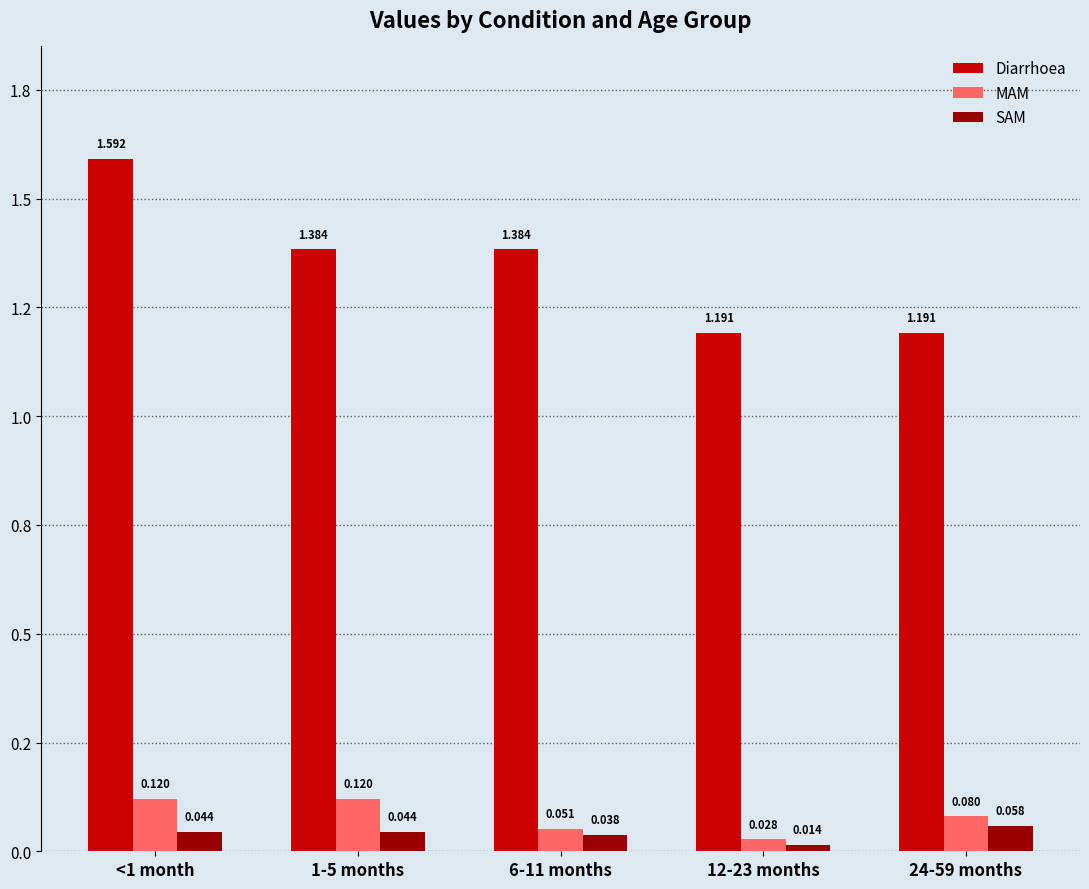

What are all the series names shown in the legend?

Diarrhoea, MAM, SAM